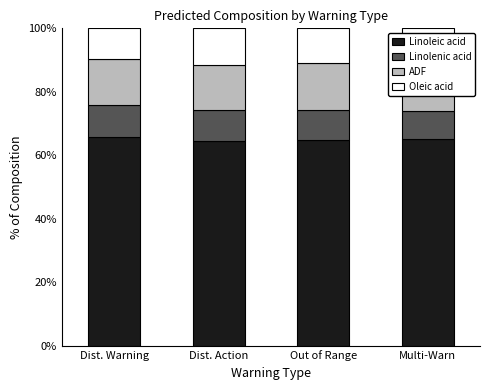

Is it true that Linolenic acid equals 10.0 at Dist. Warning?

True